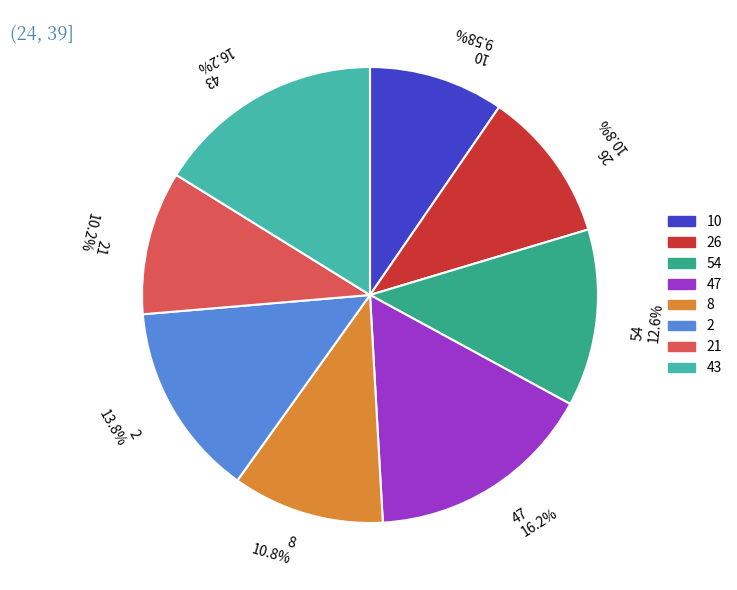

Is the sum of 26 10.8% and 54 12.6% greater than half?

No